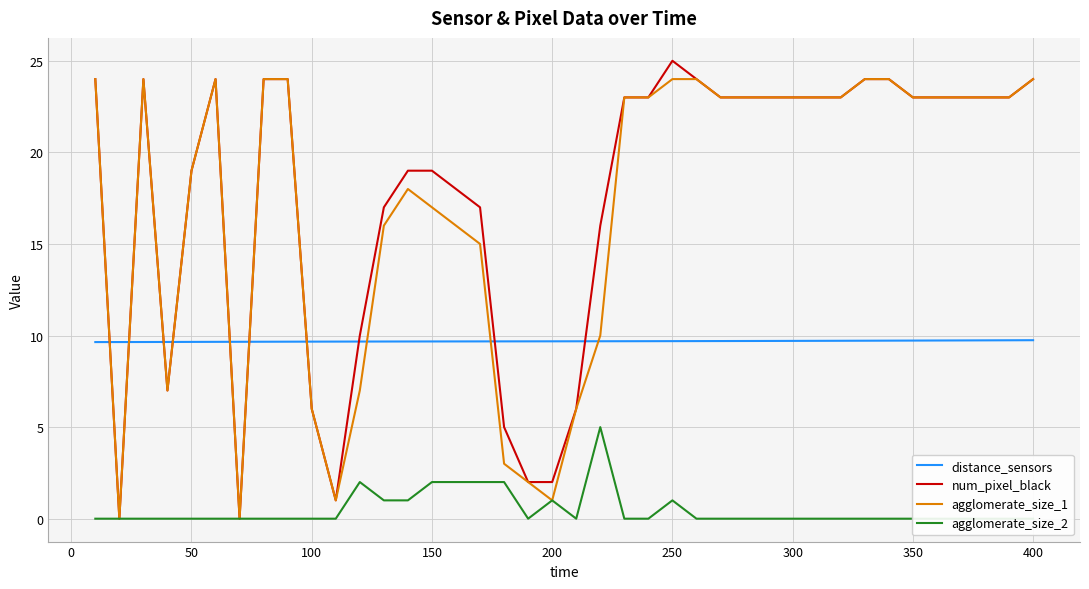

How many lines are shown in the chart?

4